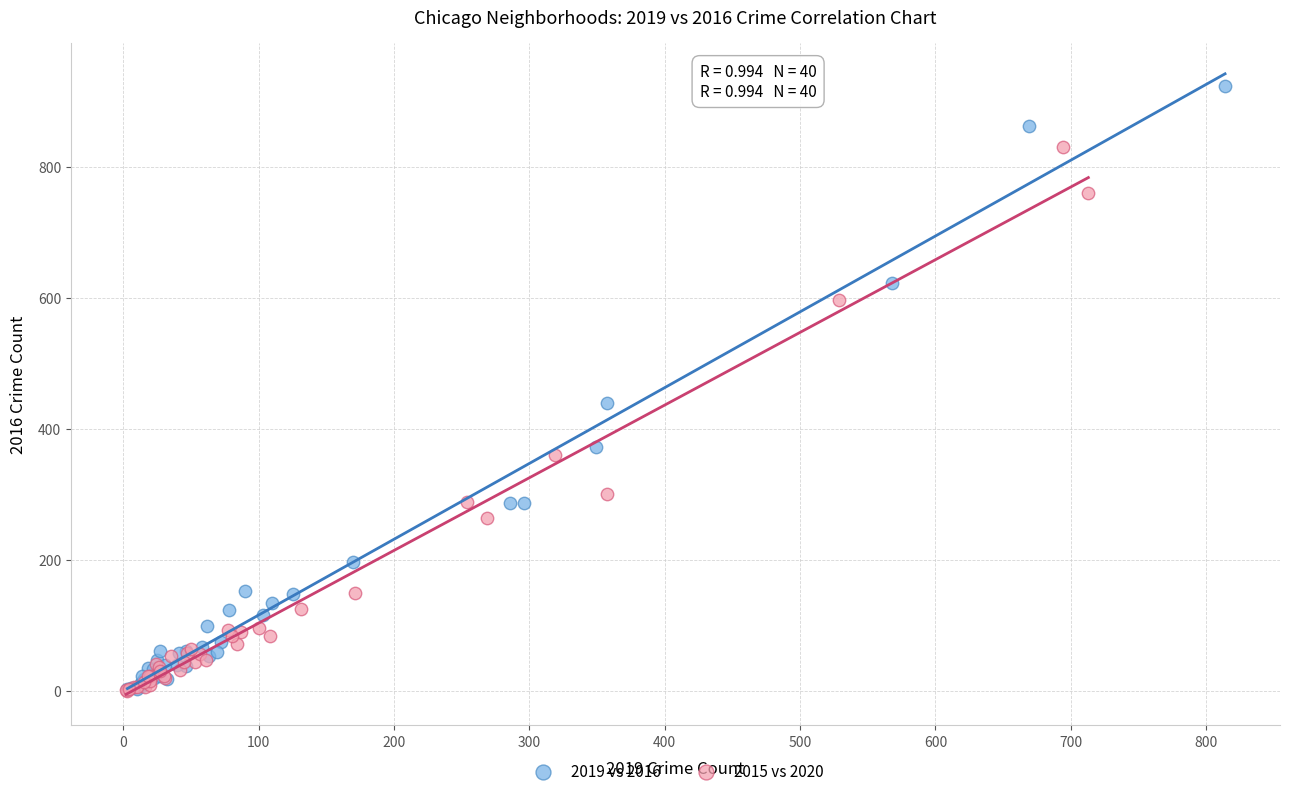

What are all the series names shown in the legend?

2019 vs 2016, 2015 vs 2020